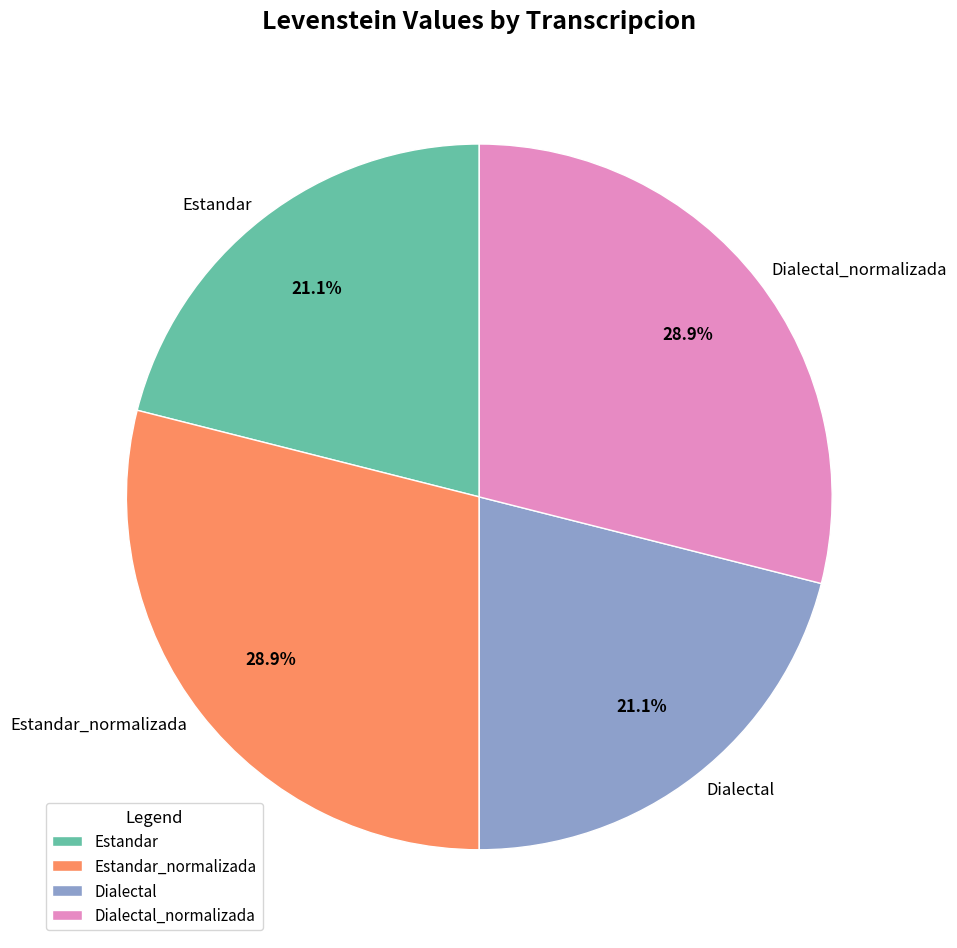

How many slices are in this pie chart?

4